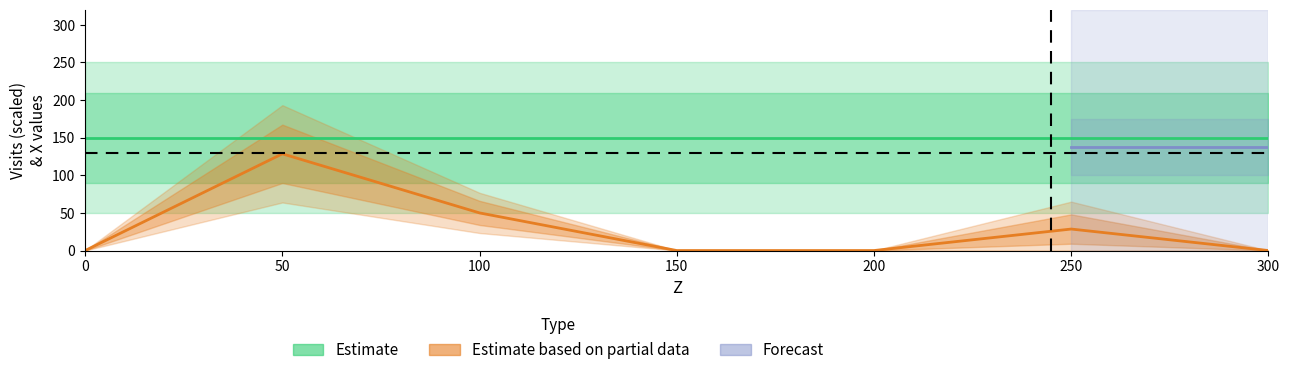

What is the greatest value displayed?

150.0